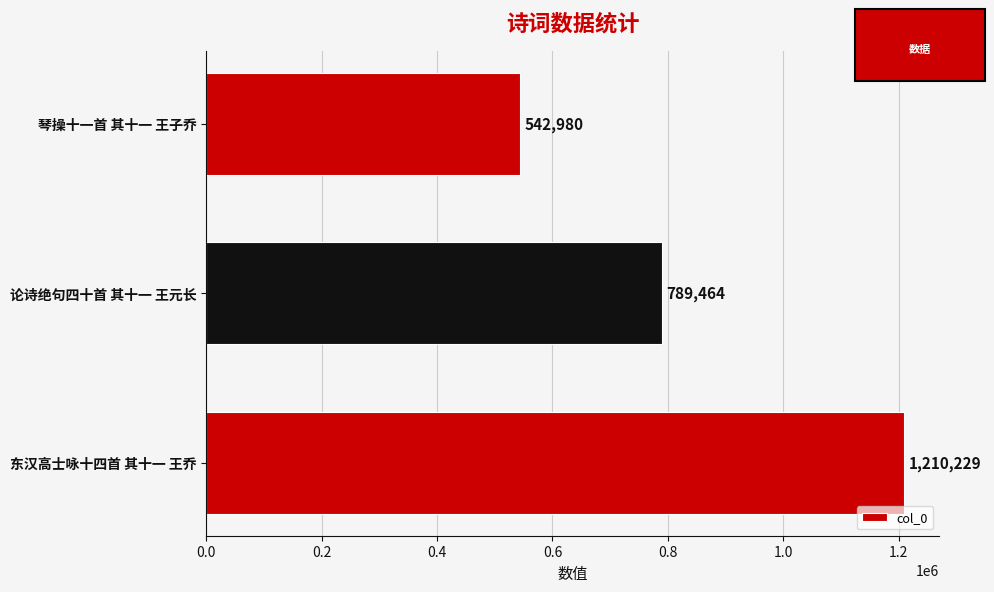

Reading top to bottom, transcribe all the data shown in this chart.

琴操十一首 其十一 王子乔=542980	论诗绝句四十首 其十一 王元长=789464	东汉高士咏十四首 其十一 王乔=1210229